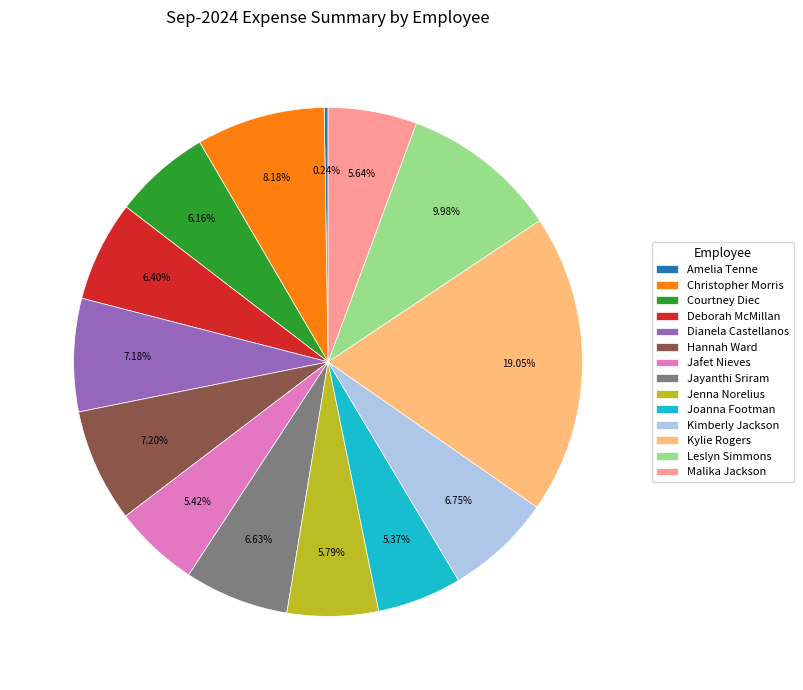

What is the largest slice in the pie chart?

Kylie Rogers